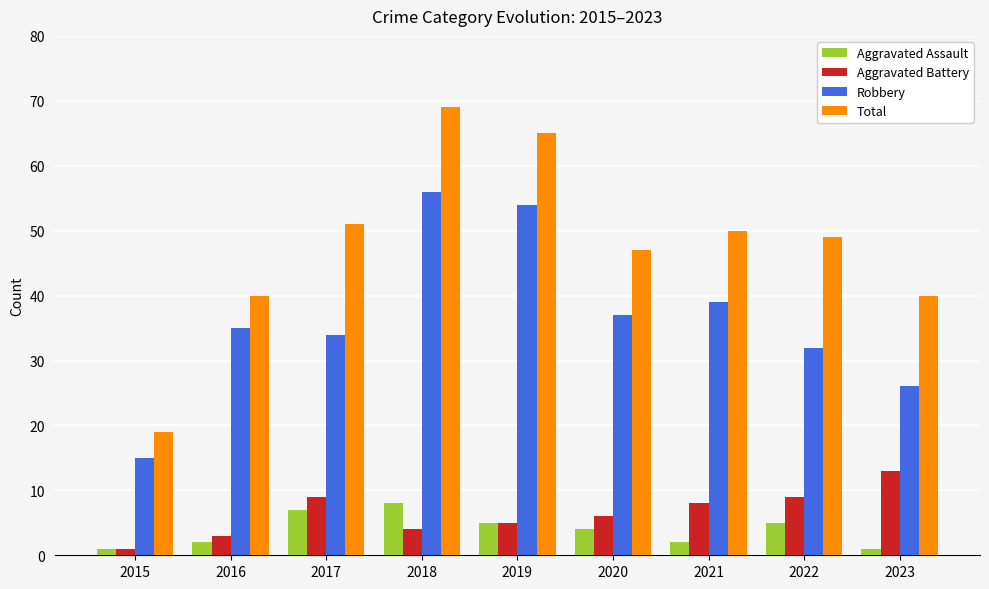

What is the sum of all Aggravated Battery values?

58